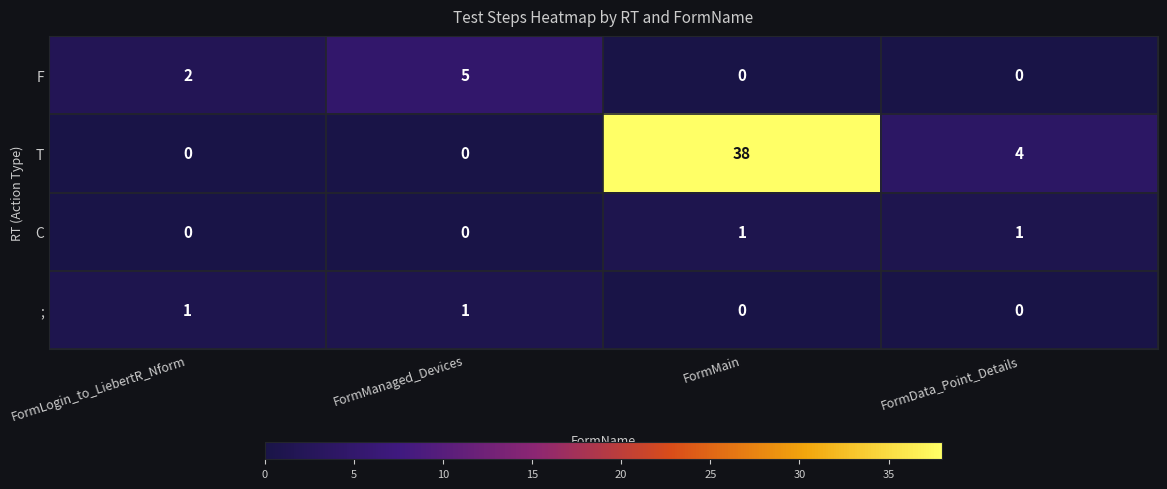

Is it true that F equals 0 at FormData_Point_Details?

True